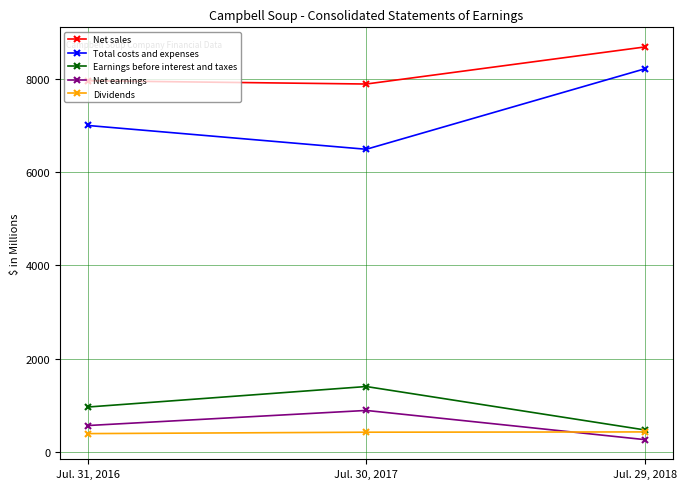

Rank the categories by Total costs and expenses value from lowest to highest.

Jul. 30, 2017, Jul. 31, 2016, Jul. 29, 2018